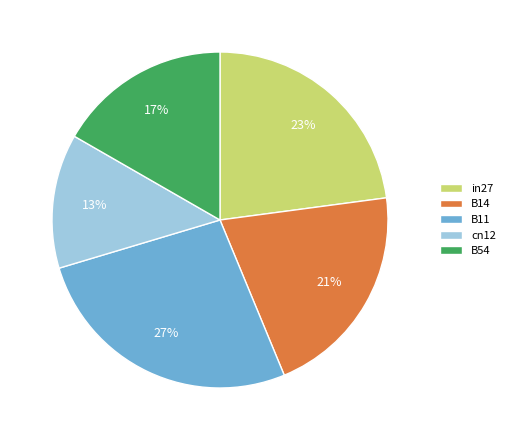

Which category has the smallest portion of the pie?

cn12